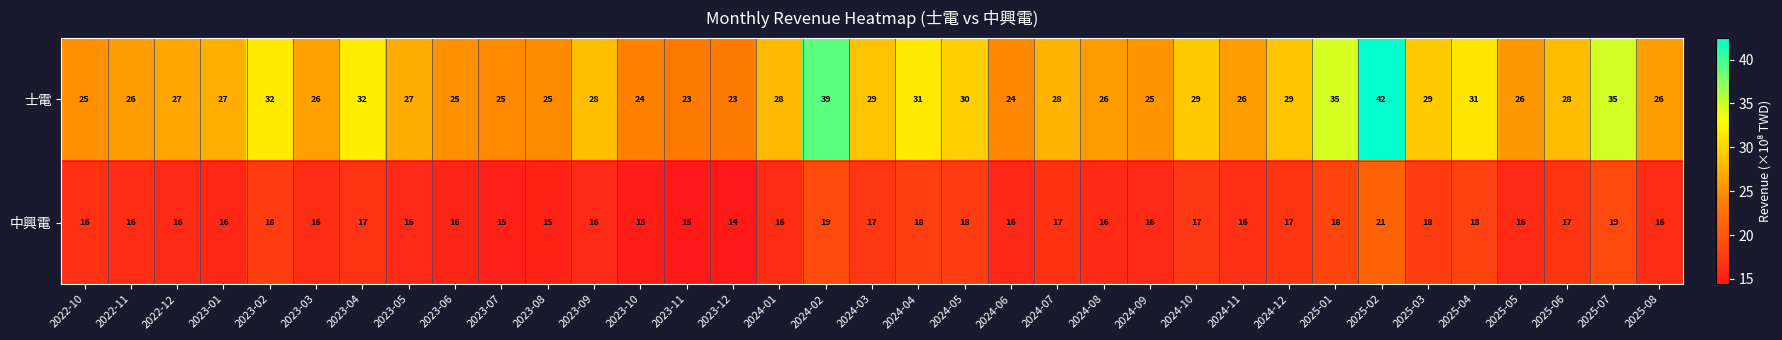

List the series in order of their peak value, highest first.

士電, 中興電